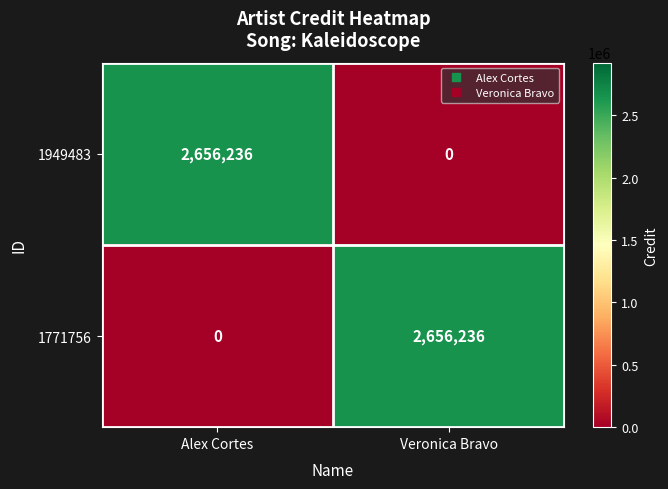

What is the average value of the 1771756 series?

1328118